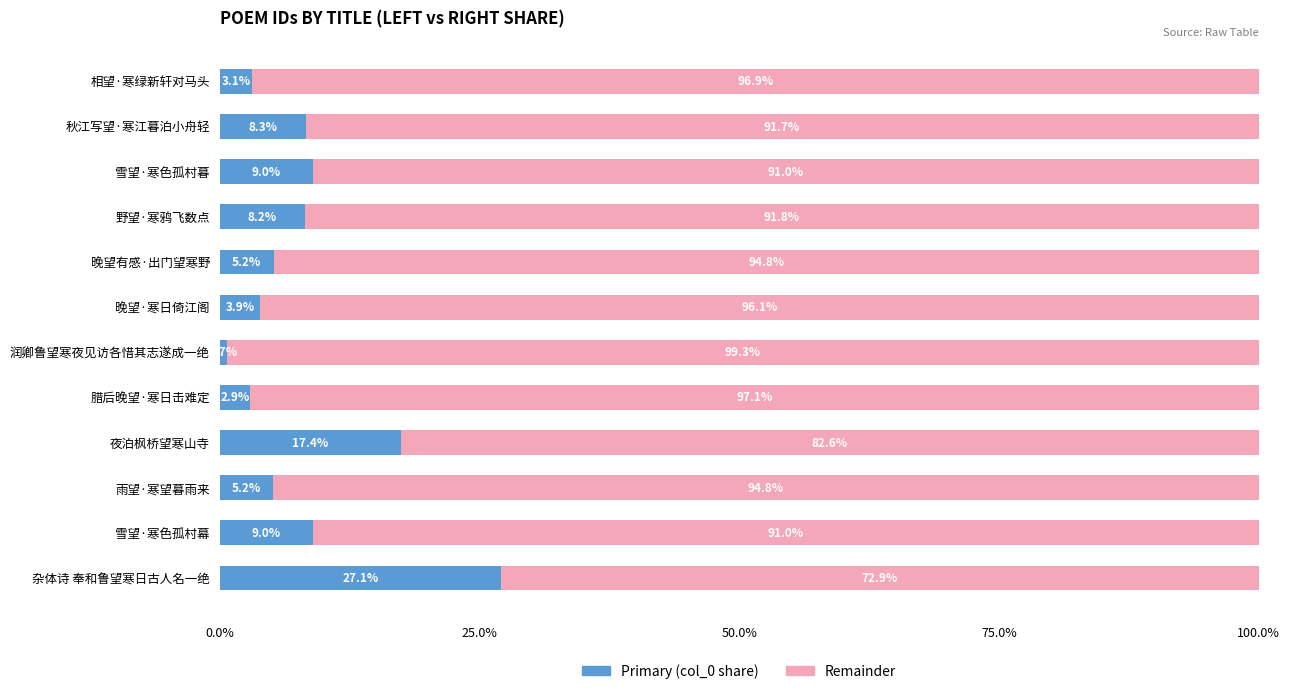

What is the total value across all series at 晚望·寒日倚江阁?

100.0